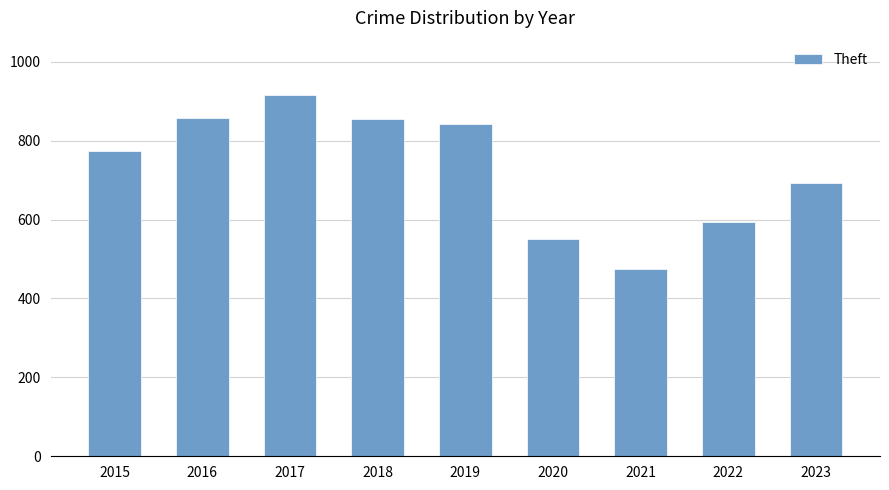

What is the value of the 1st bar from the left?

774